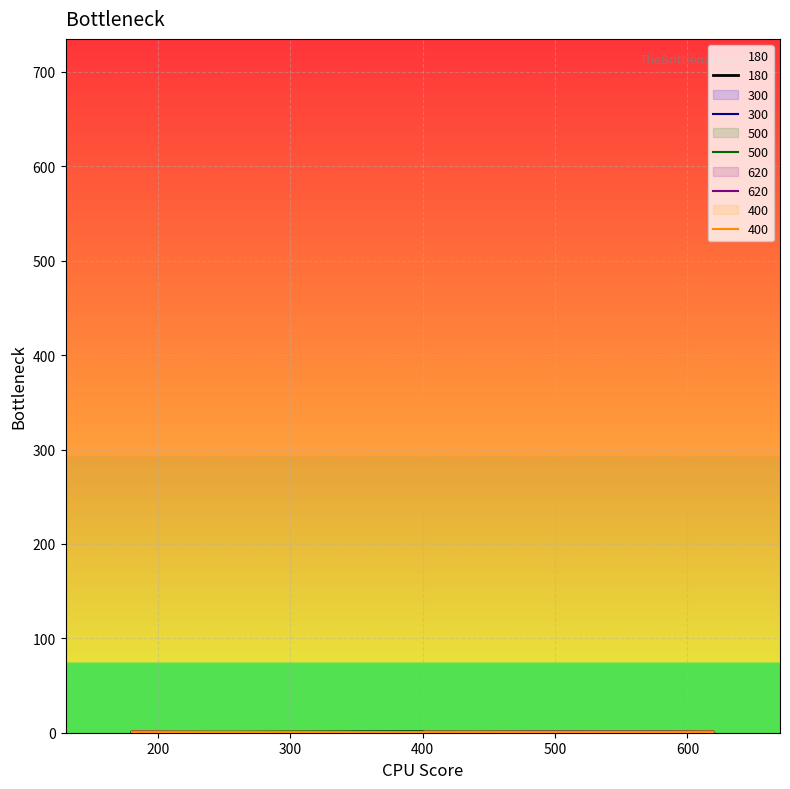

Is this an area chart (filled region under the line)?

No